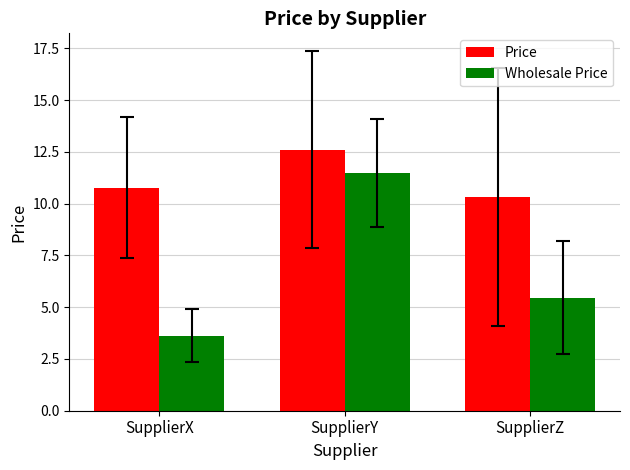

Reading right to left, extract all data points from this chart.

Price: SupplierZ=10.3	SupplierY=12.6	SupplierX=10.8
Wholesale Price: SupplierZ=5.5	SupplierY=11.5	SupplierX=3.6